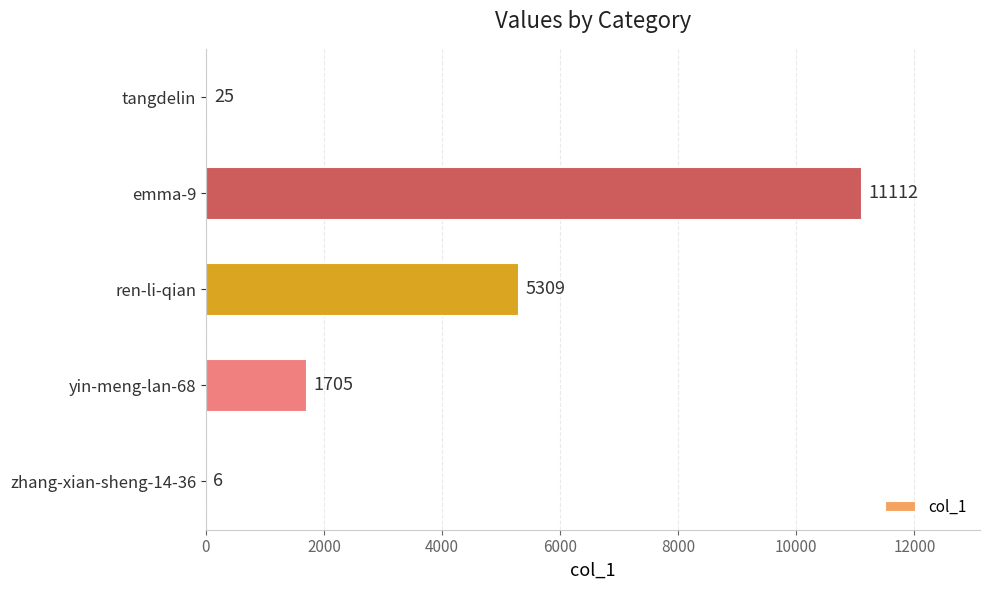

Between yin-meng-lan-68 and ren-li-qian, which is larger?

ren-li-qian